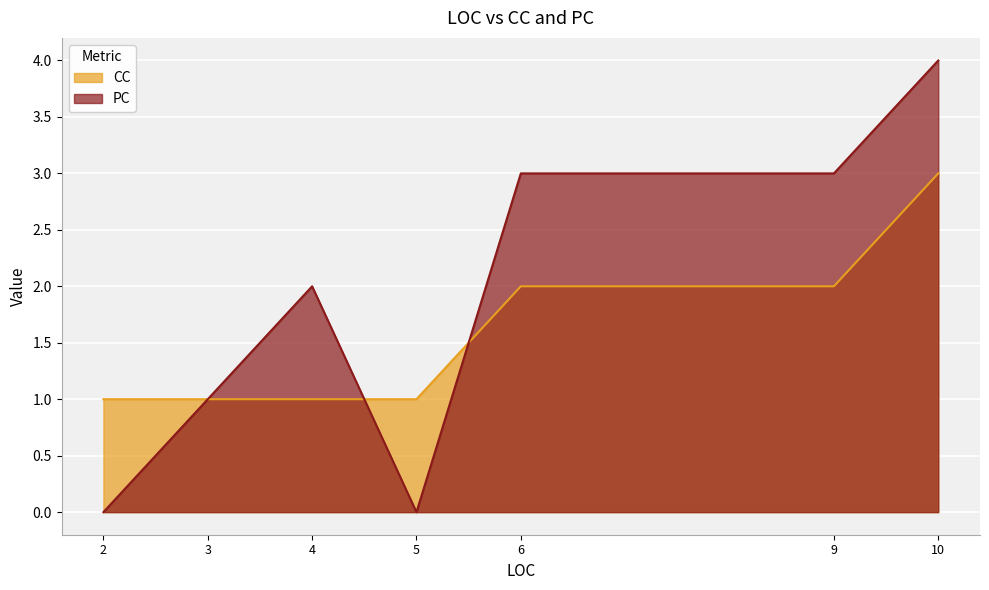

Rank the series by their maximum value, from highest to lowest.

PC, CC